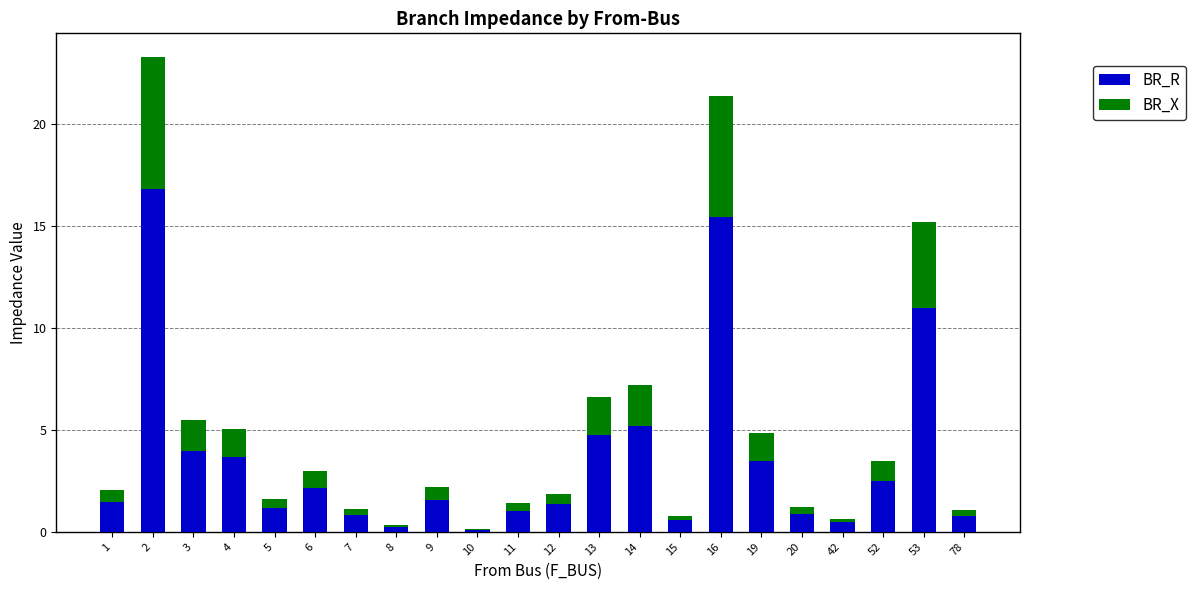

Are the bars grouped side by side (vs. stacked)?

No